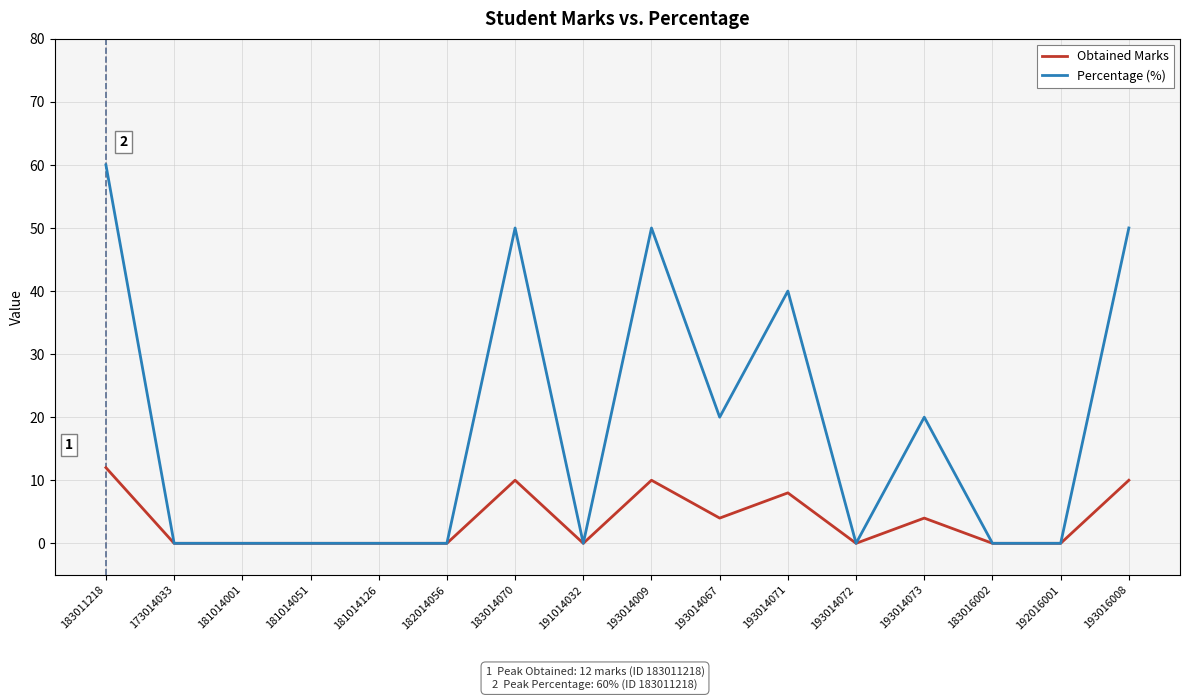

At which category is the sum across all series the highest?

183011218